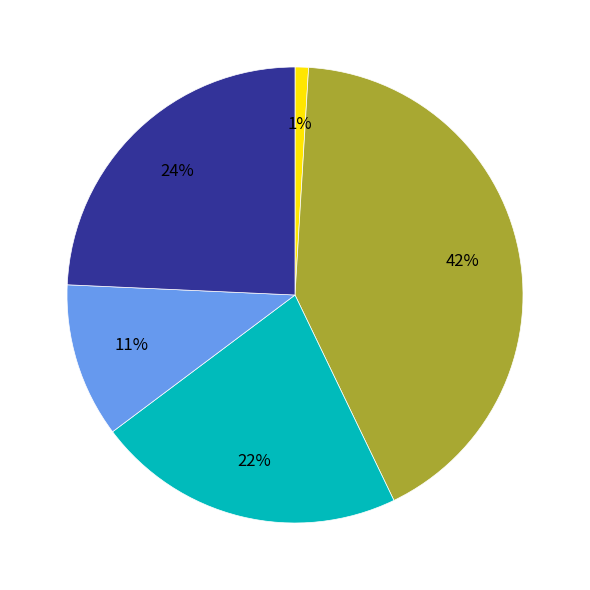

To the nearest percent, what is the difference between the largest and smallest slice percentages?

41%